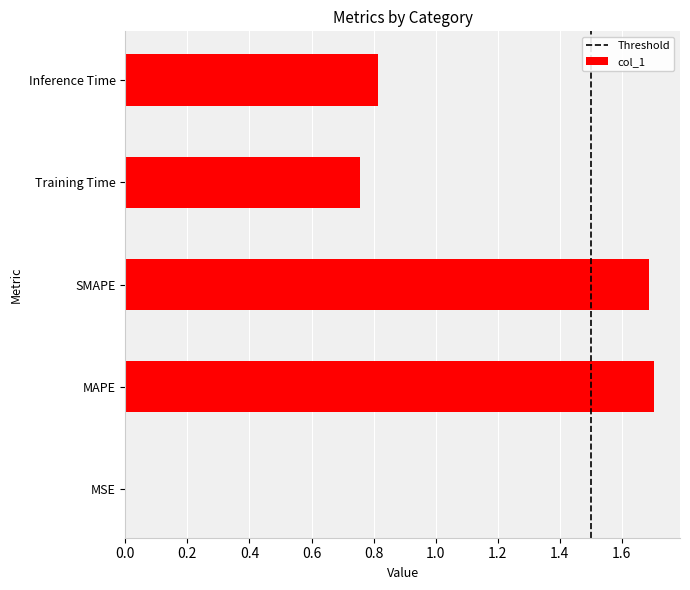

At which label is the value closest to 0?

MSE